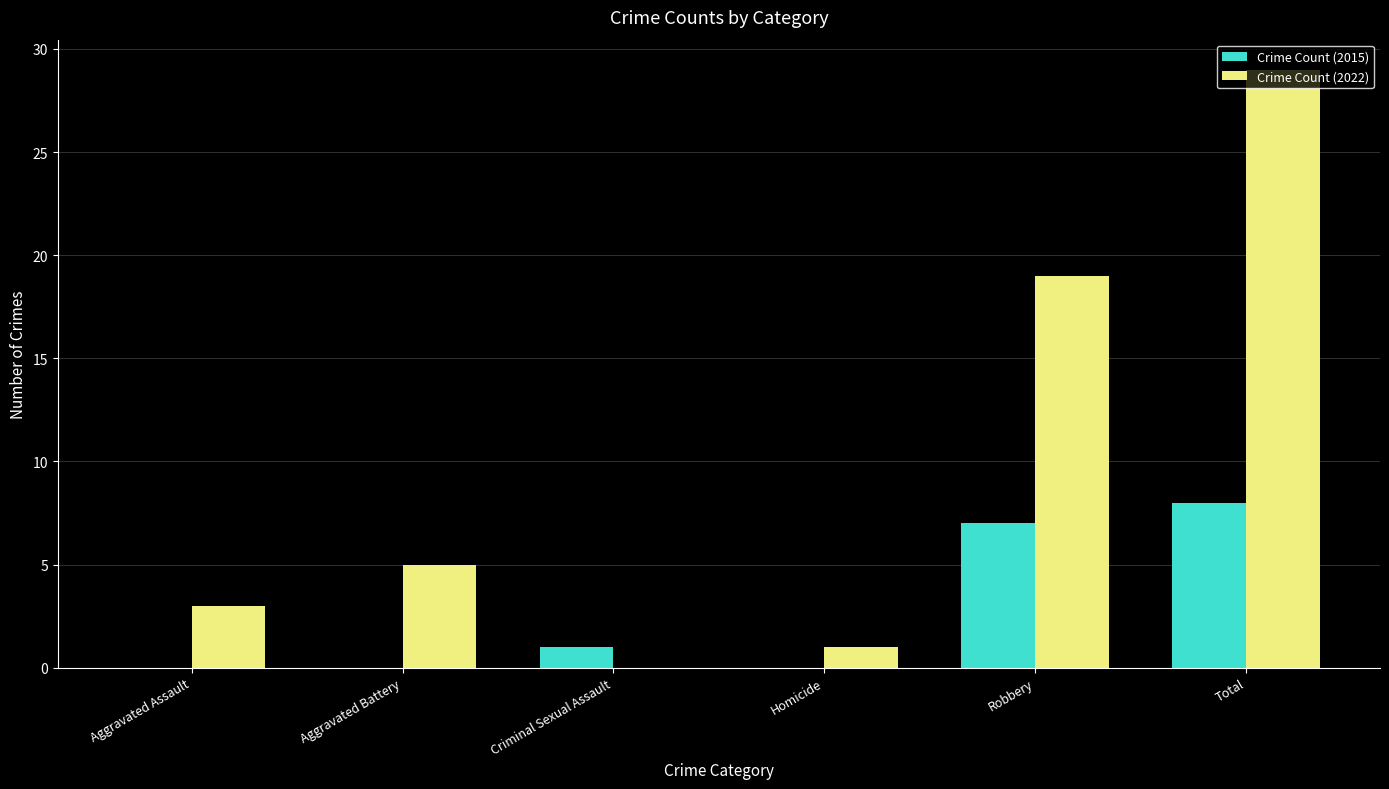

Where is Crime Count (2022) nearest to the value 14?

Robbery